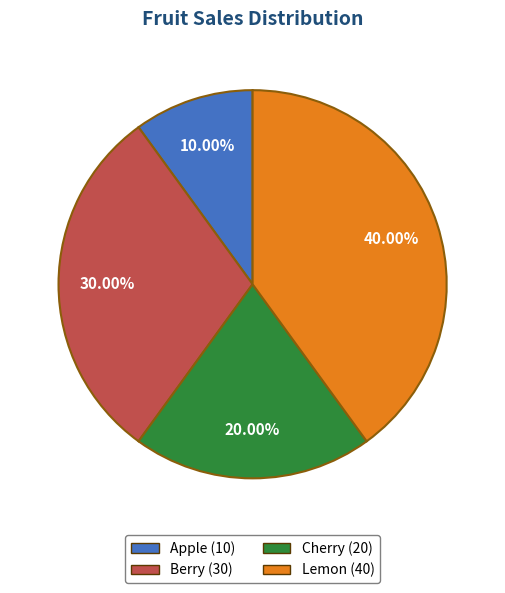

What percentage do Berry and Apple together represent?

40.0%